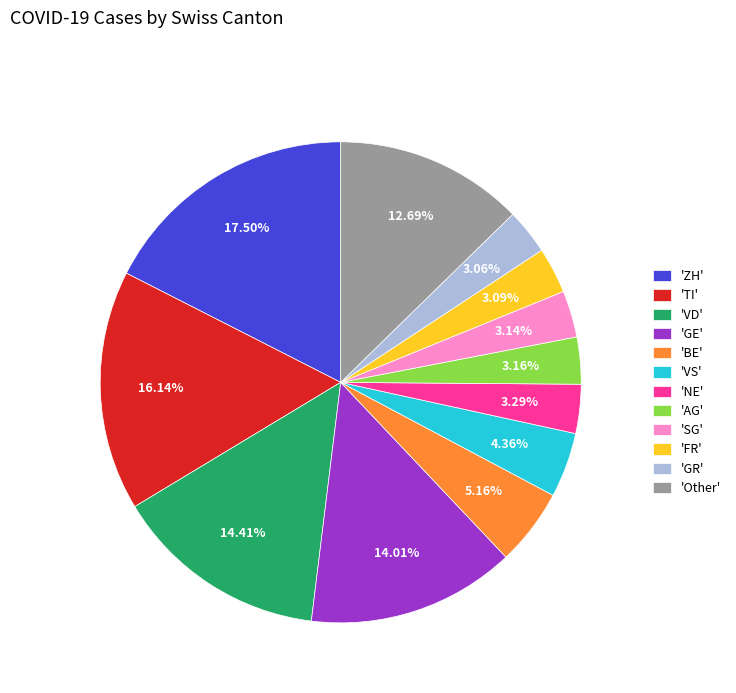

Does any single category account for the majority?

No